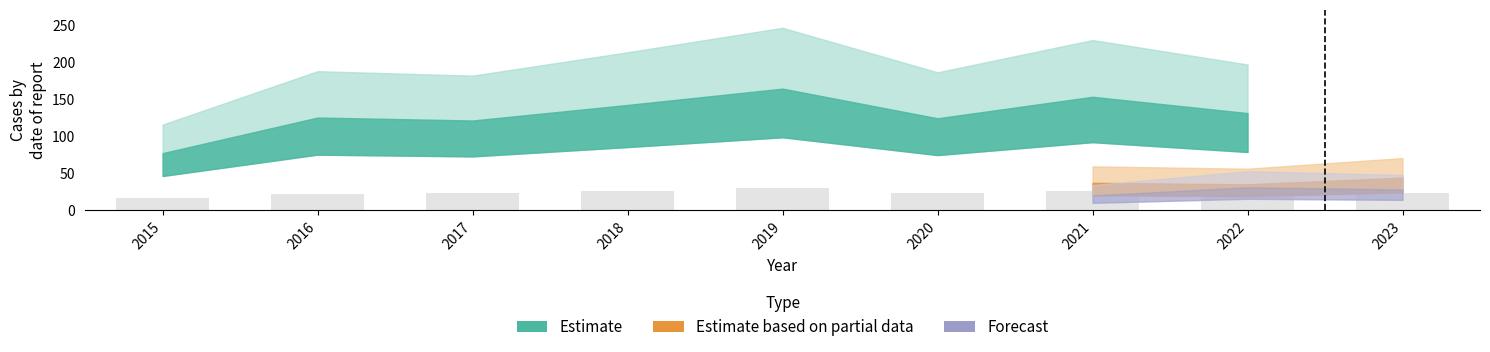

What is the ratio of the value at 2017 to the value at 2015?

1.5